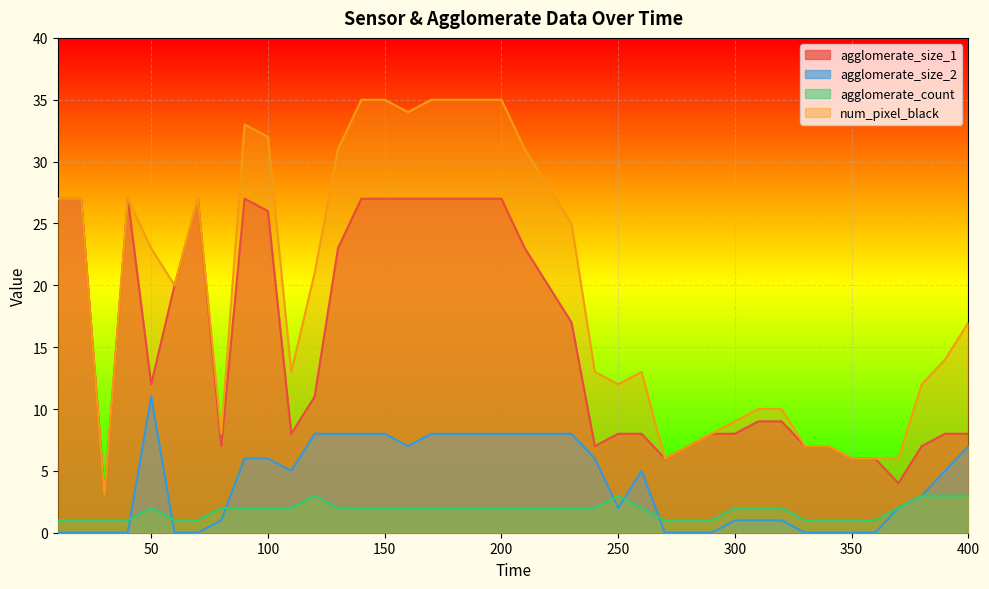

Does the chart display data point markers on the line(s)?

No